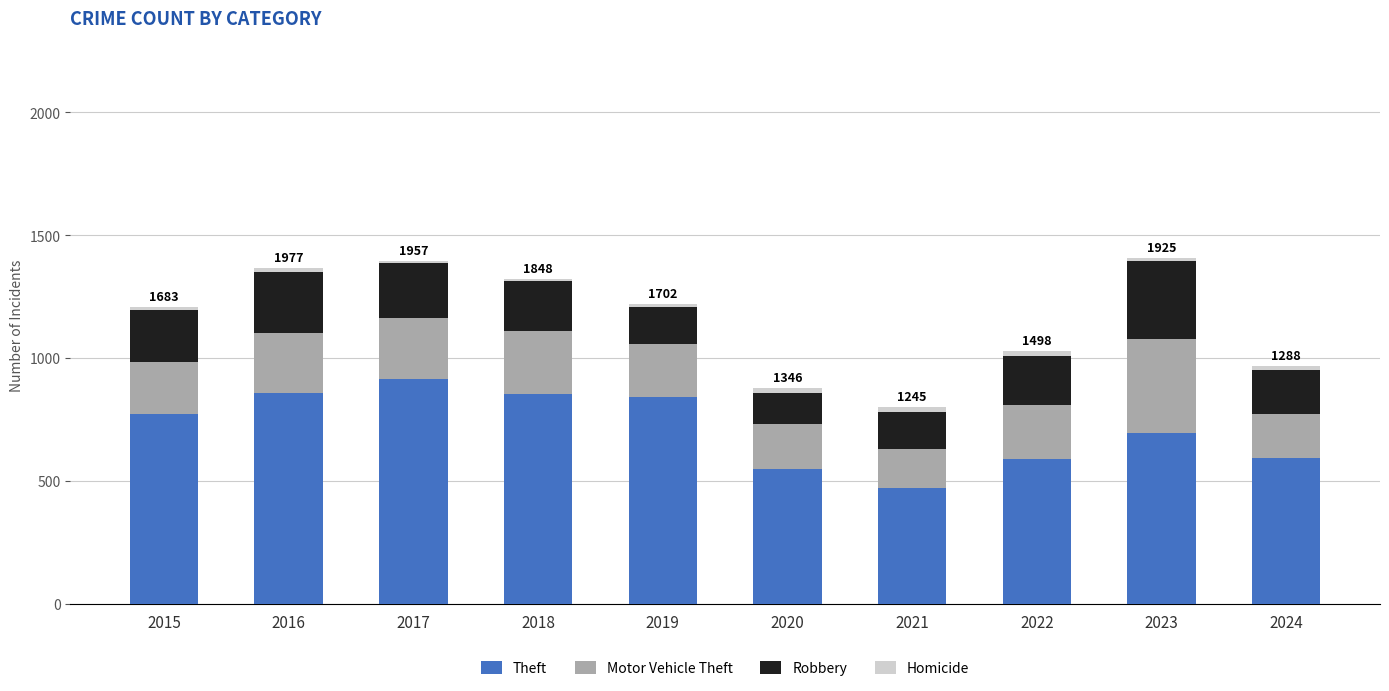

What is the minimum value for Theft?

474